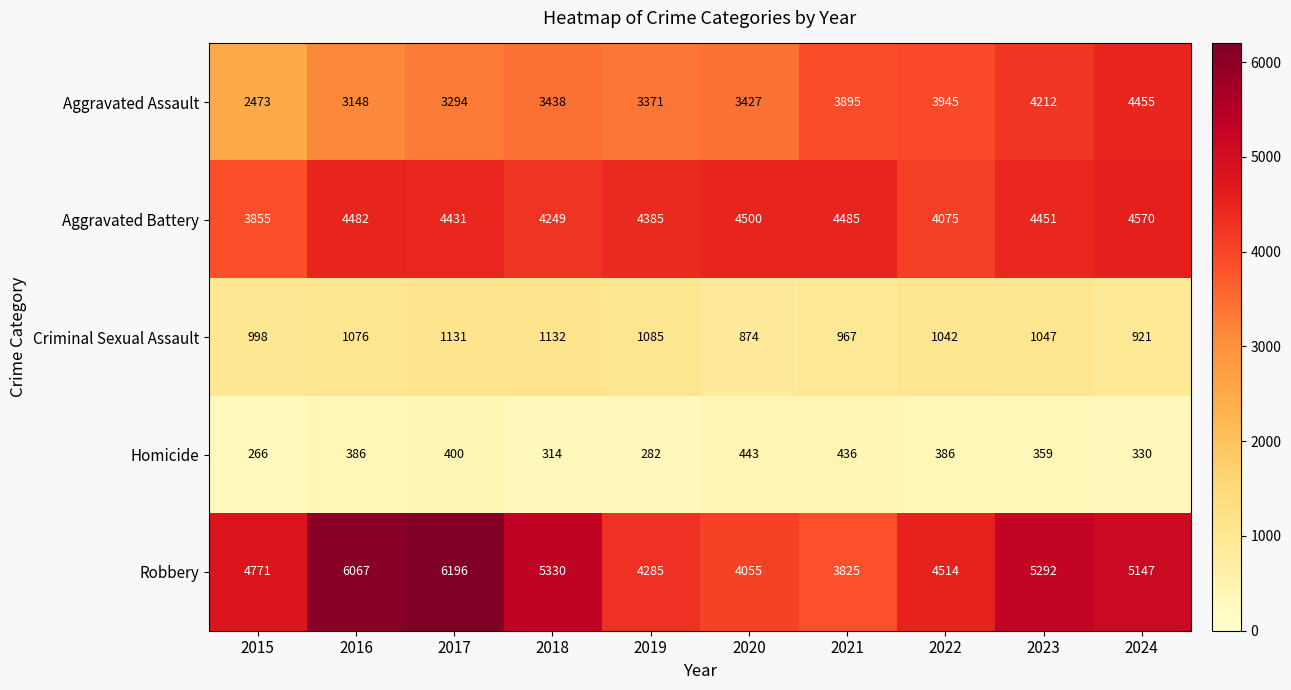

At which label does Robbery first exceed 5147?

2016